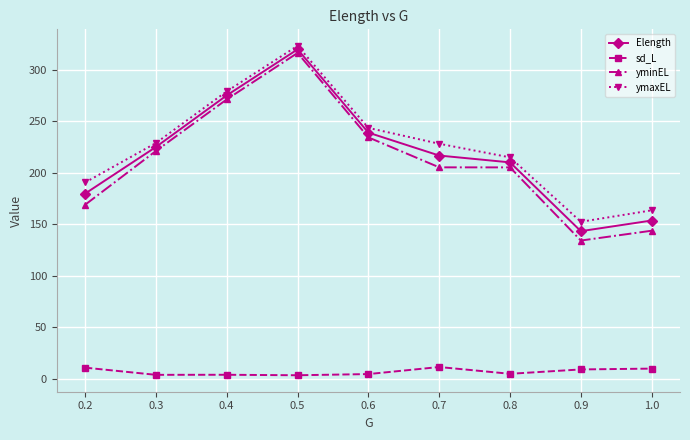

True or false: sd_L and ymaxEL intersect in this chart.

False